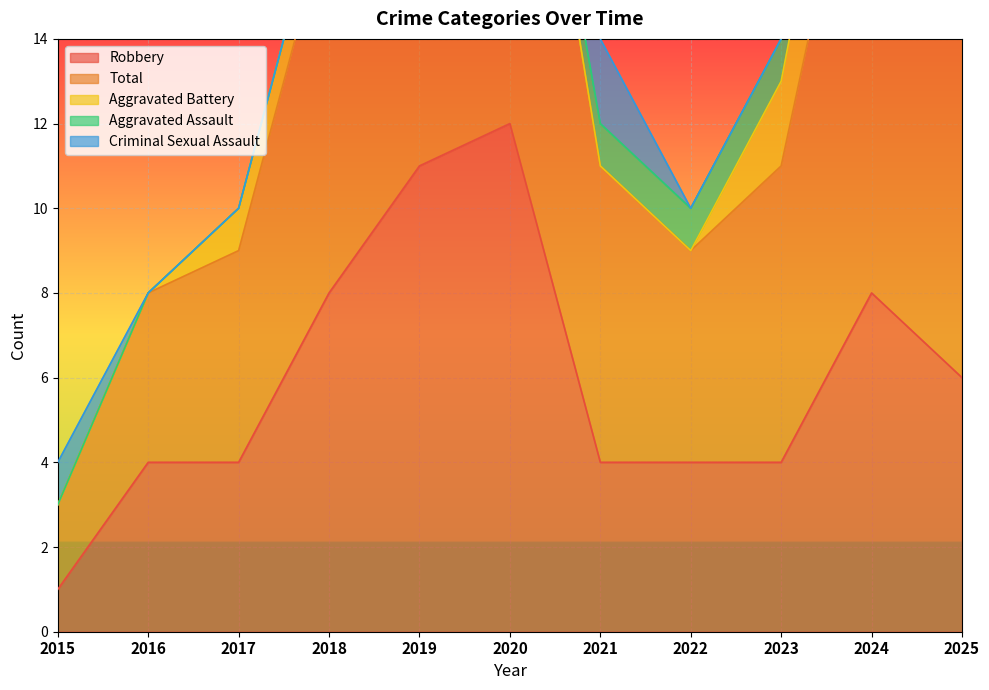

The value of Robbery at 2025 is 2. True or false?

False